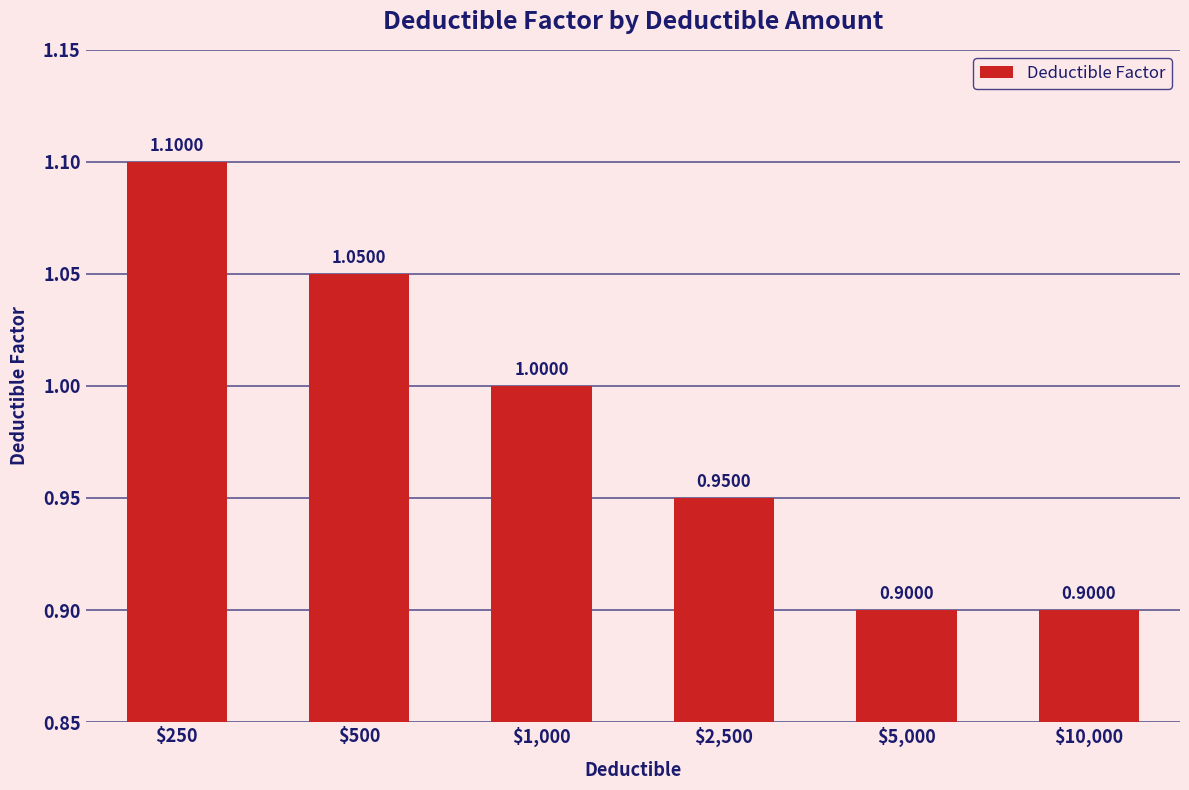

The value at $1,000 is 1.0. True or false?

True